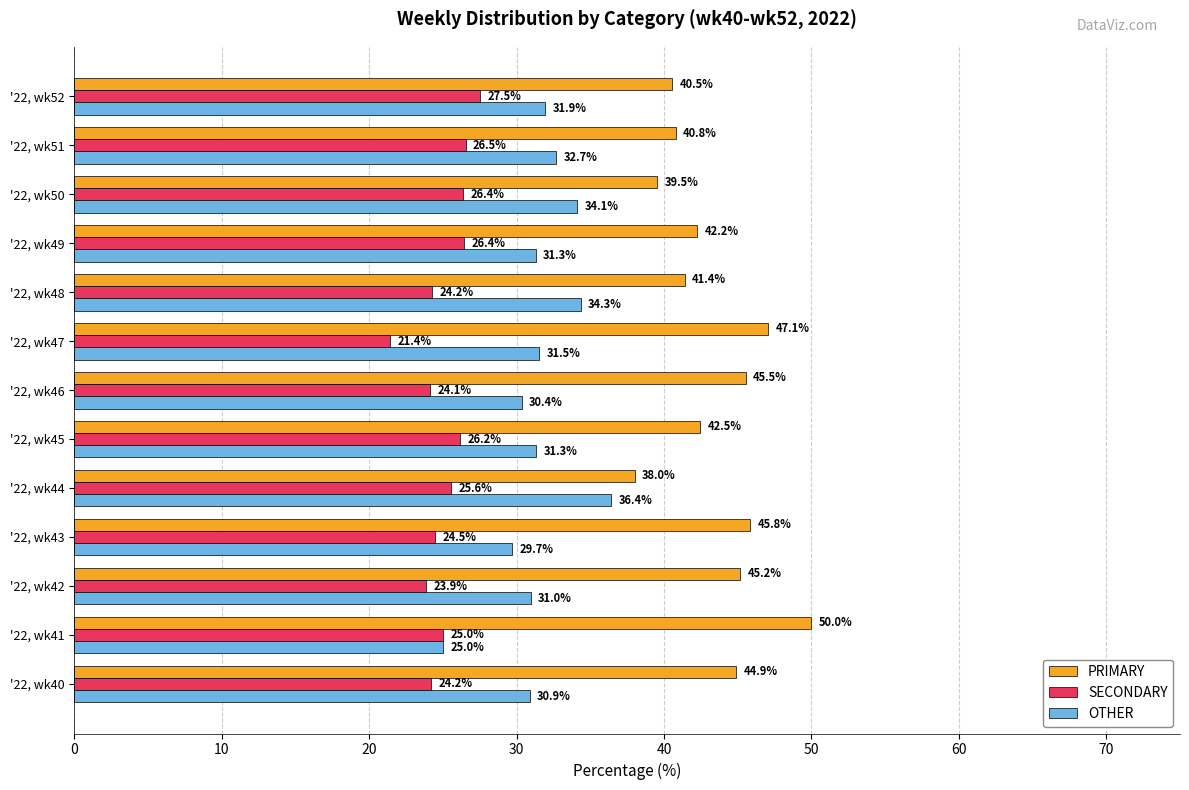

What is the average value of the SECONDARY series?

25.1